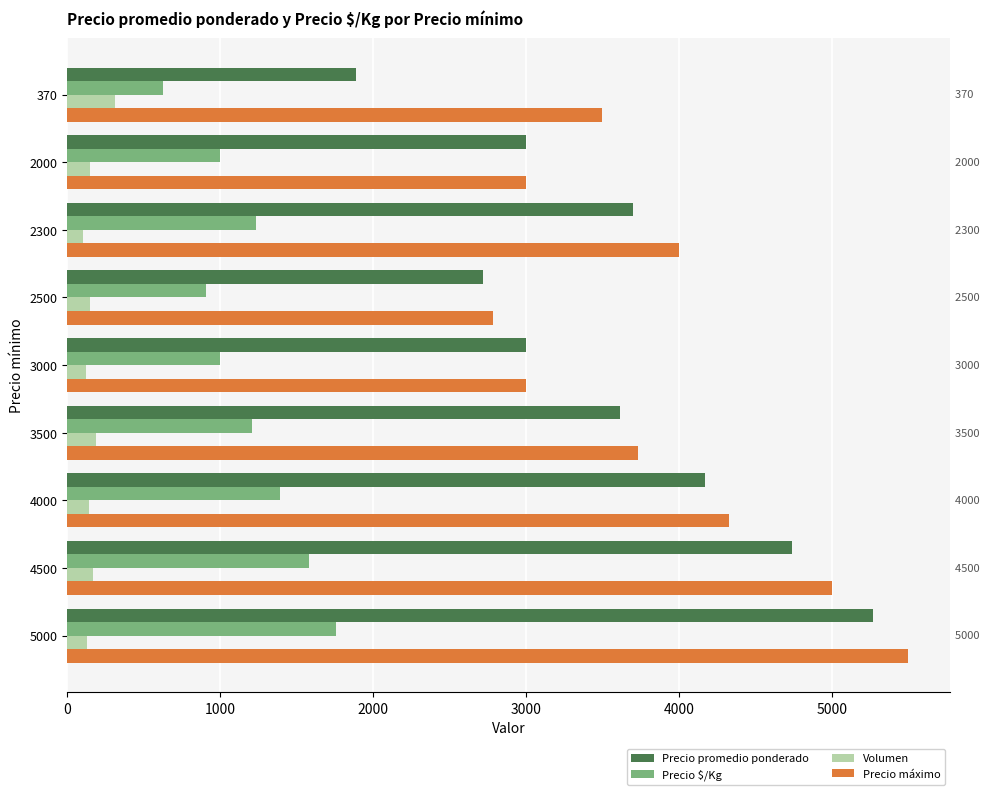

Which series has the largest total across all categories?

Precio máximo